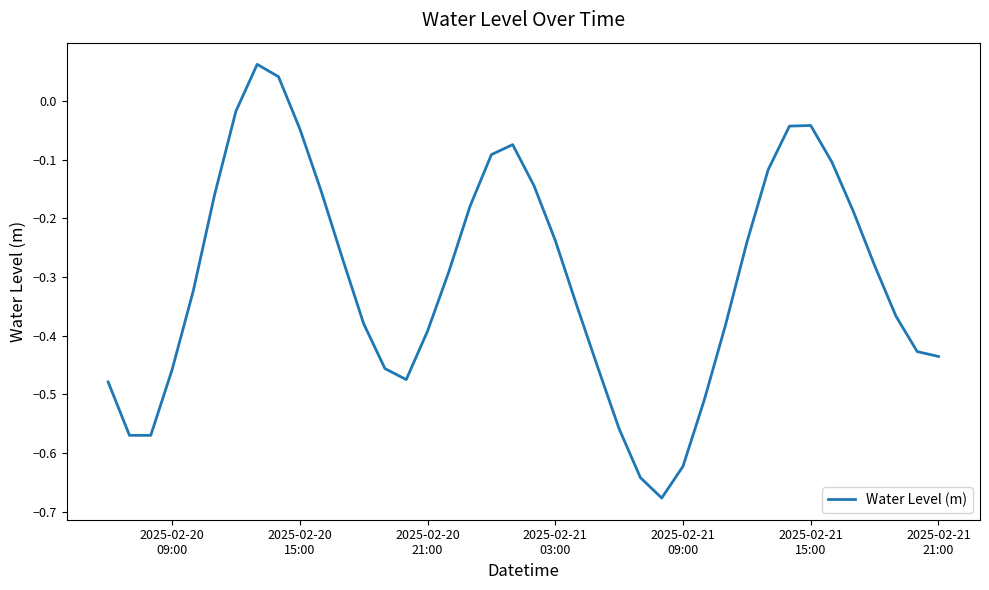

What is the difference between the maximum and minimum values?

0.7